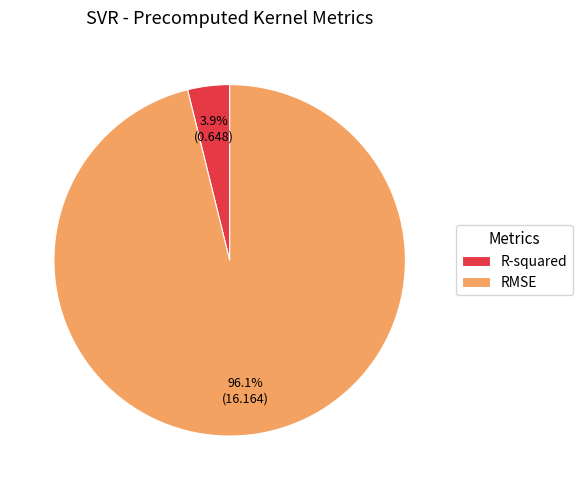

How many segments does this pie chart have?

2